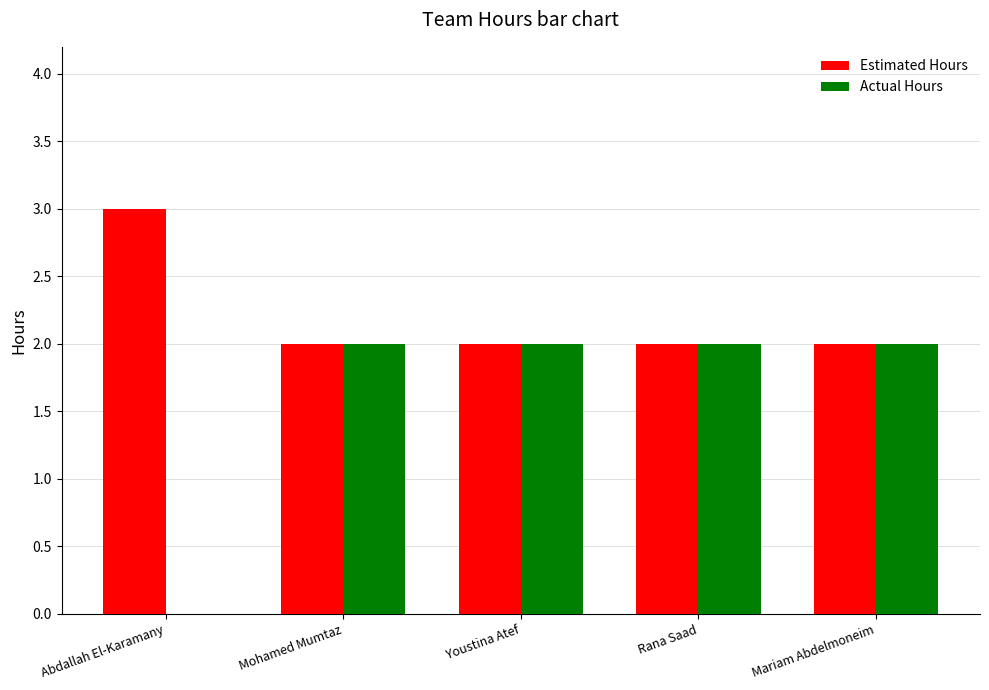

What is the maximum value shown in the chart?

3